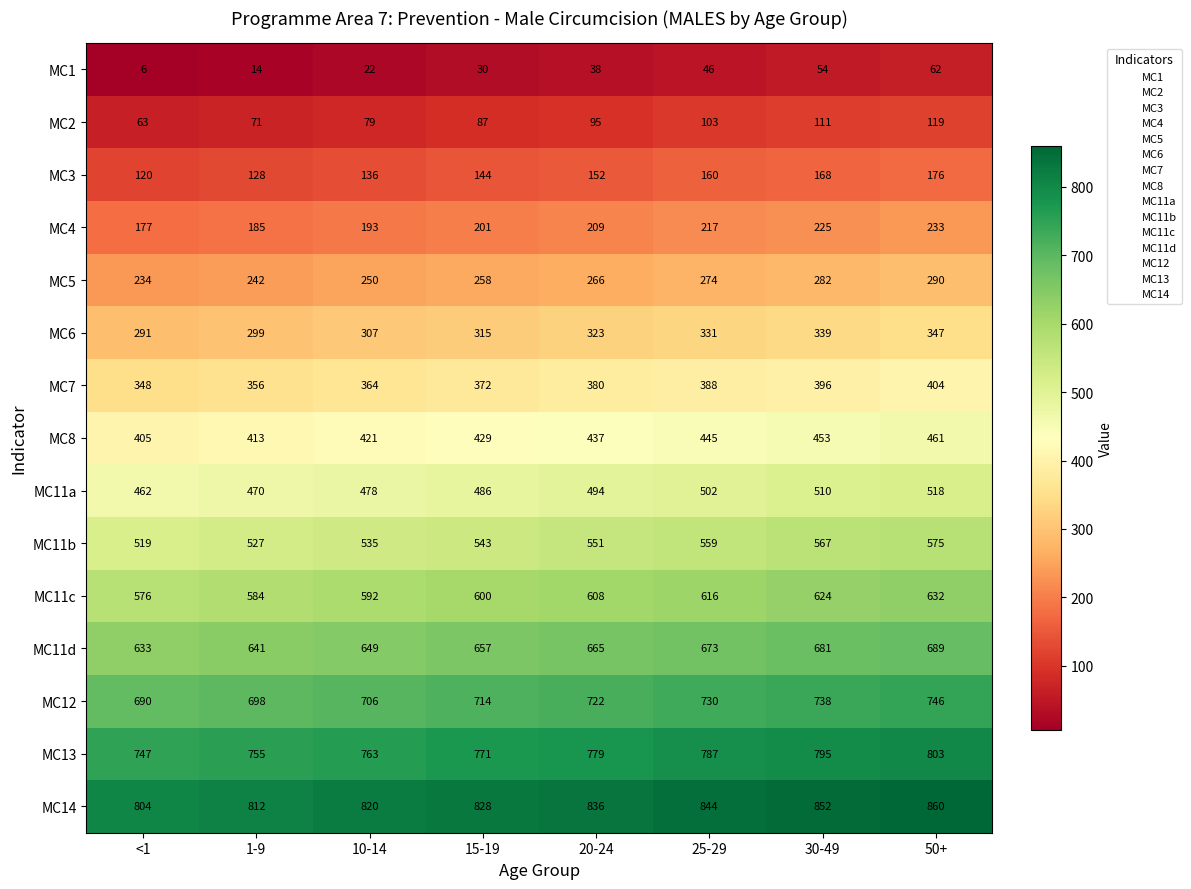

At how many categories does at least one series exceed 257?

8